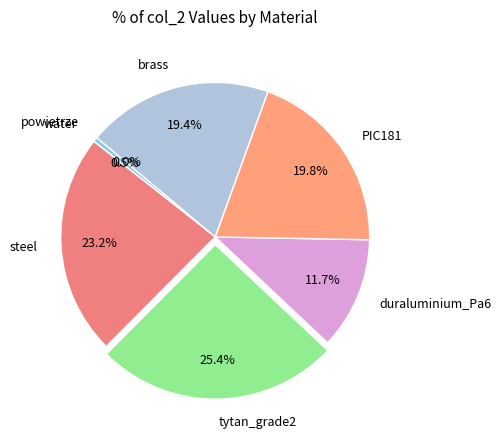

To the nearest percent, what is the combined percentage of PIC181 and tytan_grade2?

45%